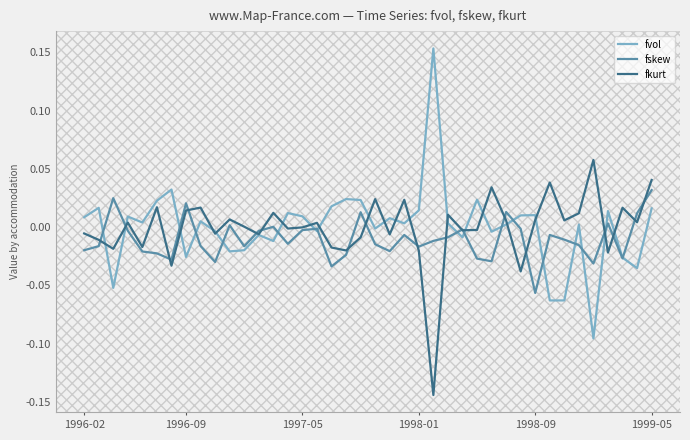

Rank the series by their maximum value, from lowest to highest.

fskew, fkurt, fvol